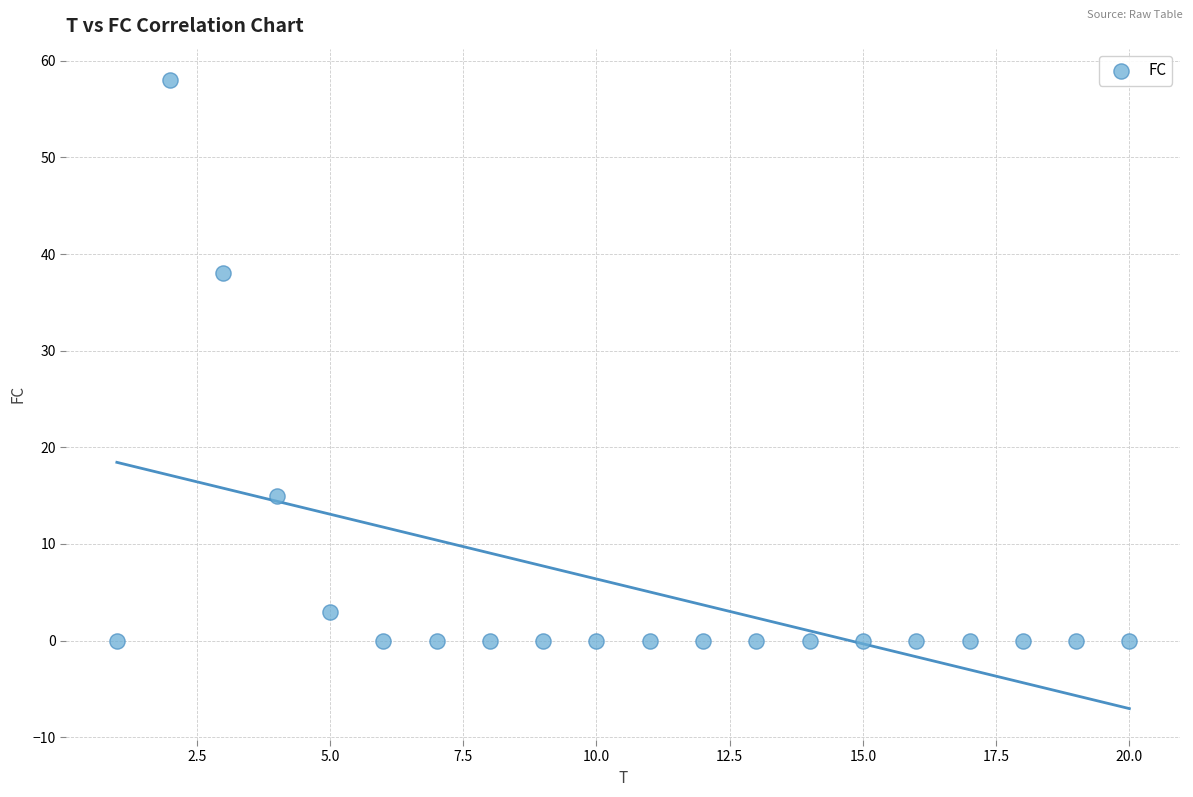

What is the range of Y values (max minus min)?

58